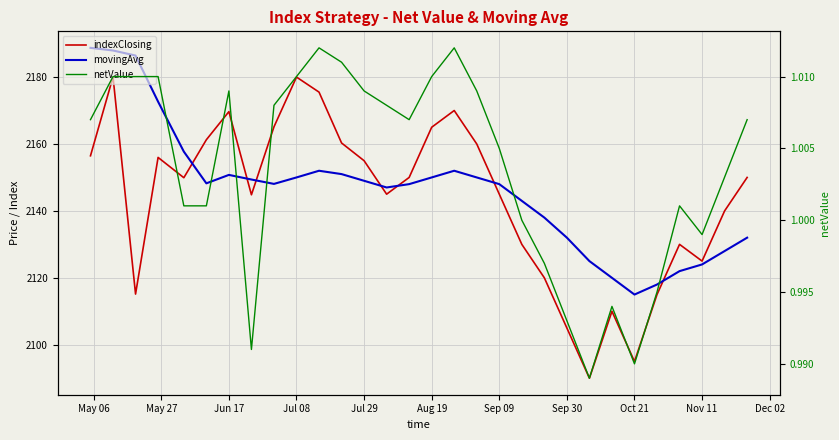

Reading left to right, what are all the values shown in this chart?

indexClosing: 2156.5	2180.1	2115.1	2156.0	2149.9	2161.3	2169.7	2144.8	2165.1	2180.0	2175.5	2160.3	2155.0	2145.0	2150.0	2165.0	2170.0	2160.0	2145.0	2130.0	2120.0	2105.0	2090.0	2110.0	2095.0	2115.0	2130.0	2125.0	2140.0	2150.0
movingAvg: 2188.7	2187.9	2186.4	2172.7	2157.7	2148.2	2150.8	2149.4	2148.1	2150.0	2152.0	2151.0	2149.0	2147.0	2148.0	2150.0	2152.0	2150.0	2148.0	2143.0	2138.0	2132.0	2125.0	2120.0	2115.0	2118.0	2122.0	2124.0	2128.0	2132.0
netValue: 1.0	1.0	1.0	1.0	1.0	1.0	1.0	1.0	1.0	1.0	1.0	1.0	1.0	1.0	1.0	1.0	1.0	1.0	1.0	1.0	1.0	1.0	1.0	1.0	1.0	1.0	1.0	1.0	1.0	1.0